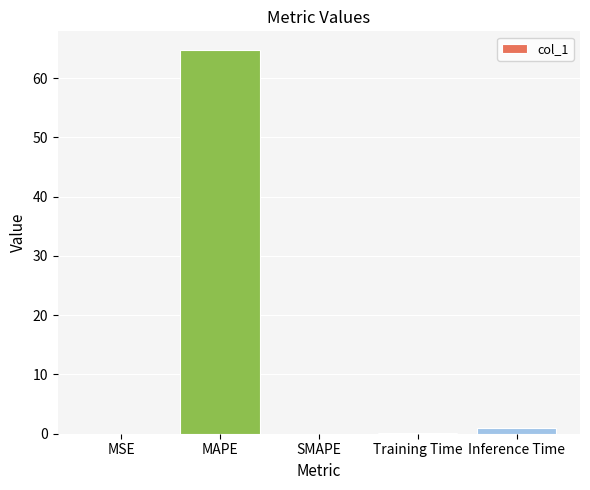

What is the sum of all values?

65.8